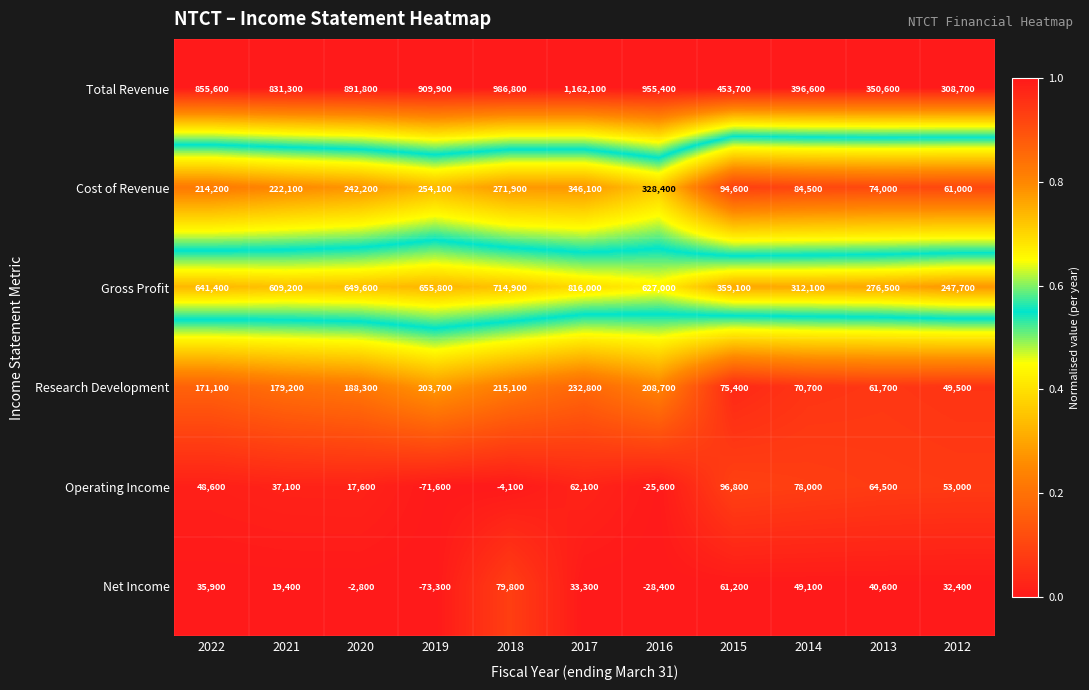

At which category does the chart reach its minimum across all series?

2019